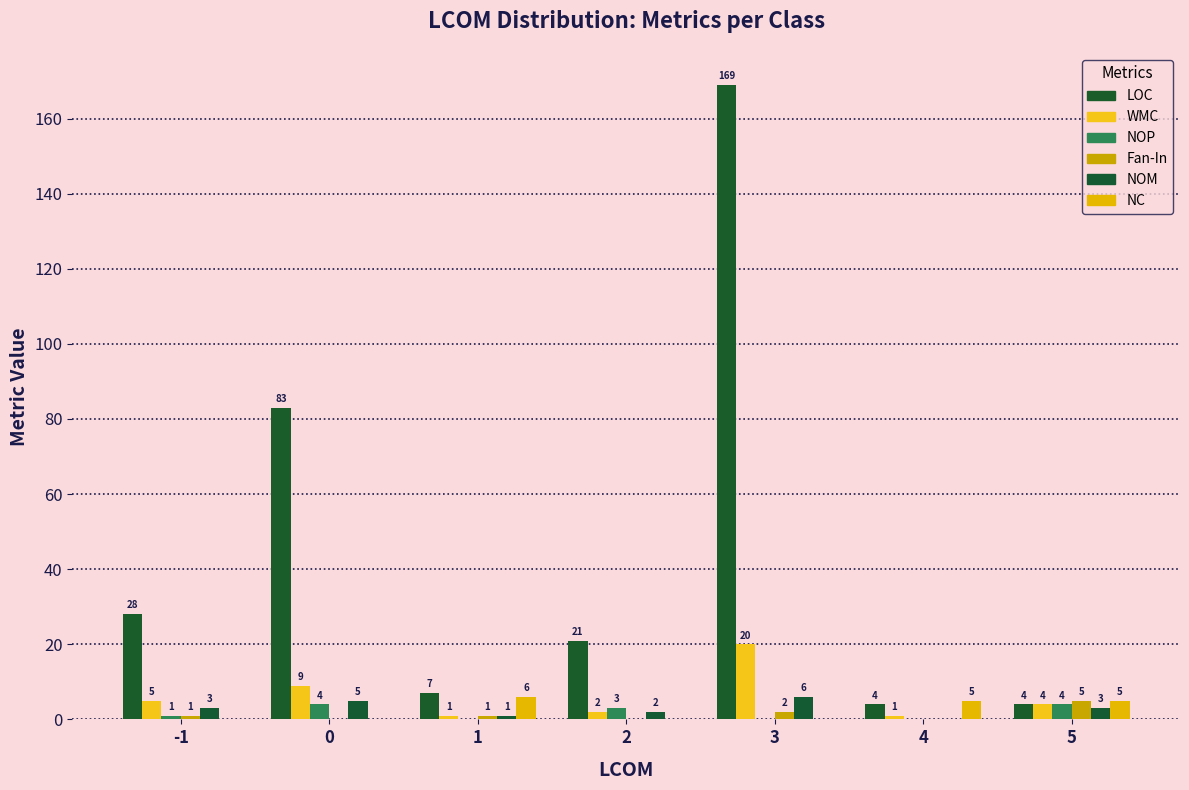

List the series in order of their peak value, highest first.

LOC, WMC, NOM, NC, Fan-In, NOP